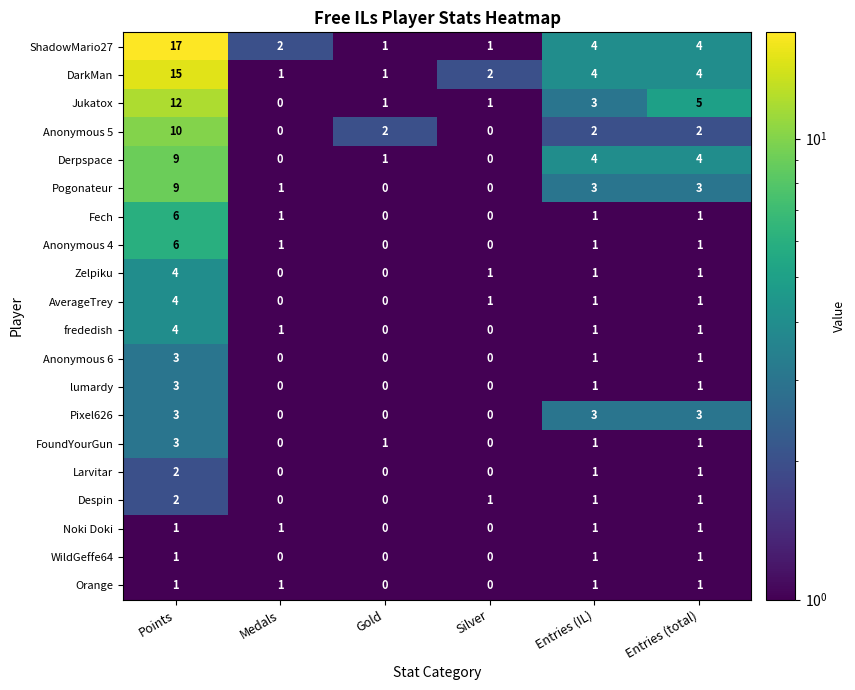

How many distinct data groups are displayed?

20